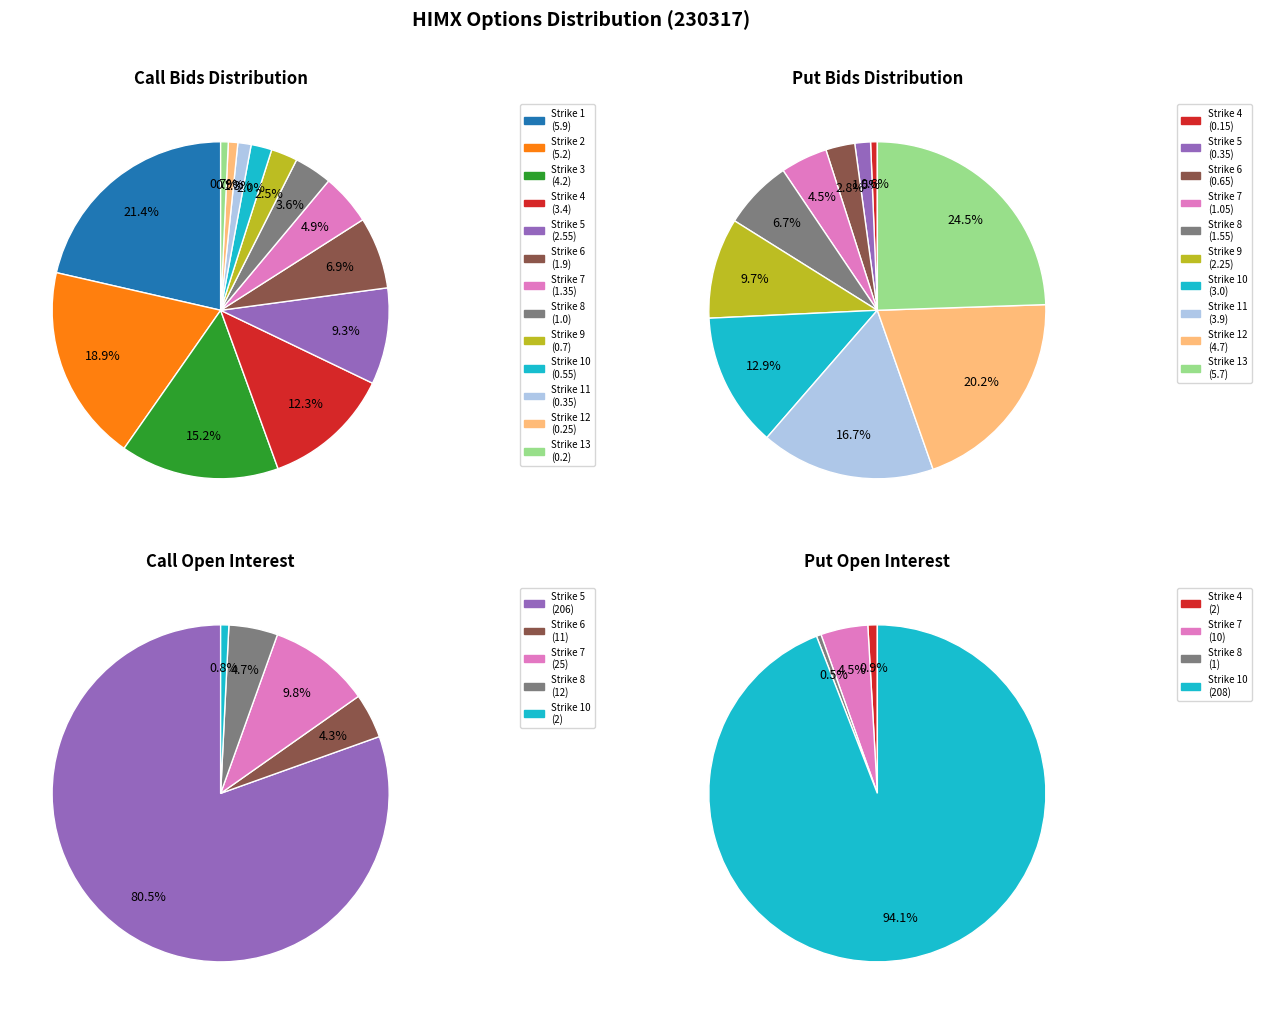

What is the largest slice in the pie chart?

Strike 1